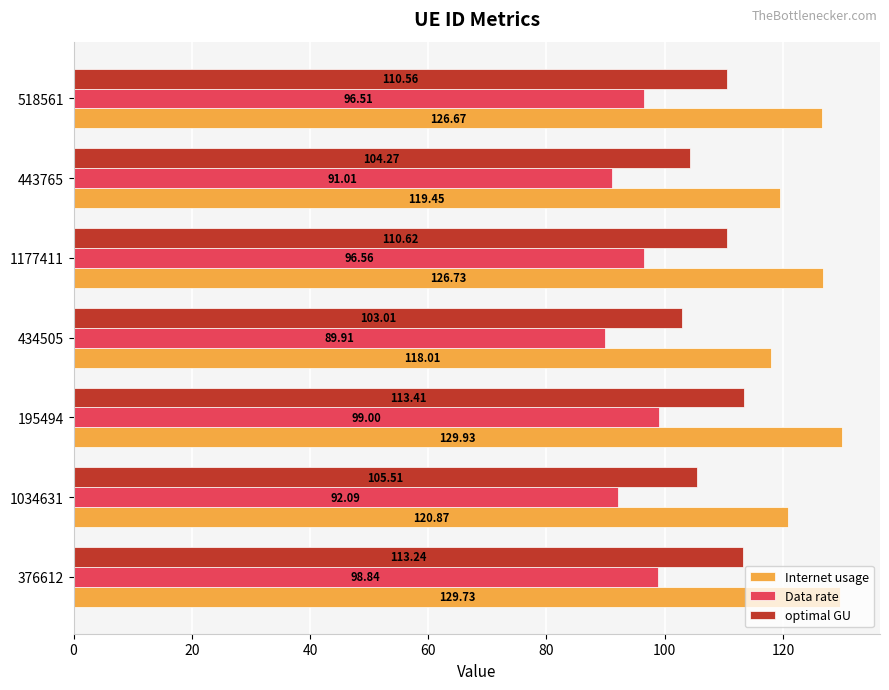

What is the sum of all Internet usage values?

871.4